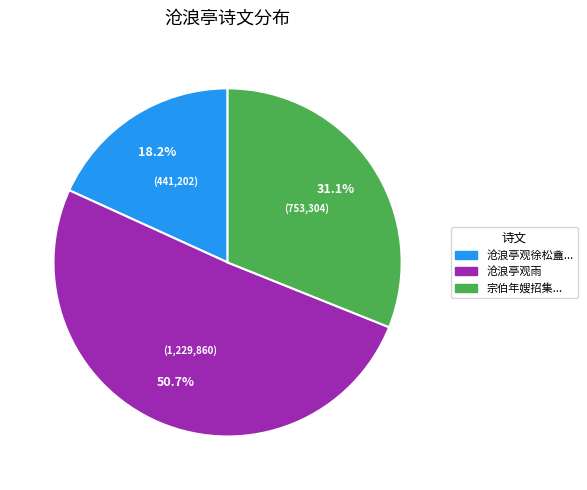

To the nearest percent, what portion does 沧浪亭观雨 represent?

51%